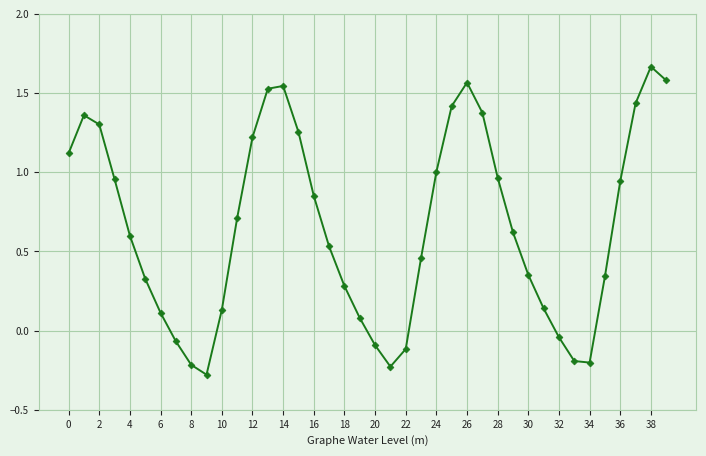

What is the difference between the maximum and second lowest values?

1.9